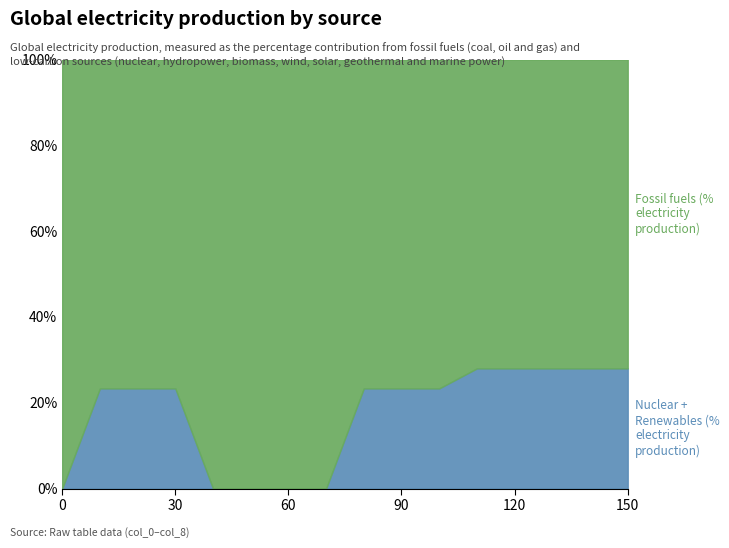

True or false: col_1 and col_6 intersect in this chart.

False